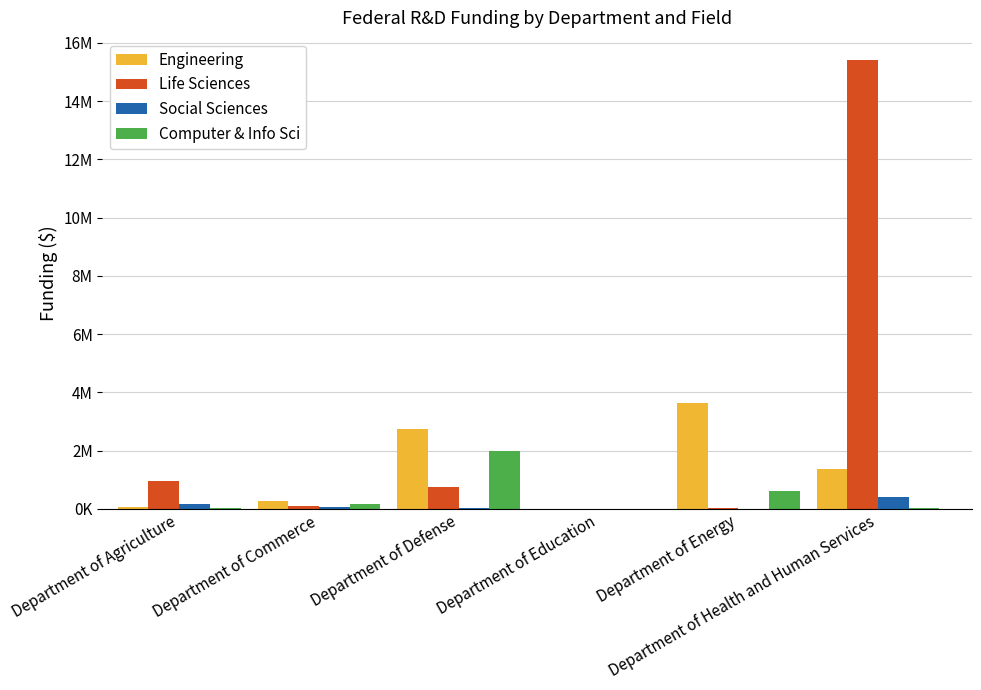

Are the bars grouped side by side (vs. stacked)?

Yes